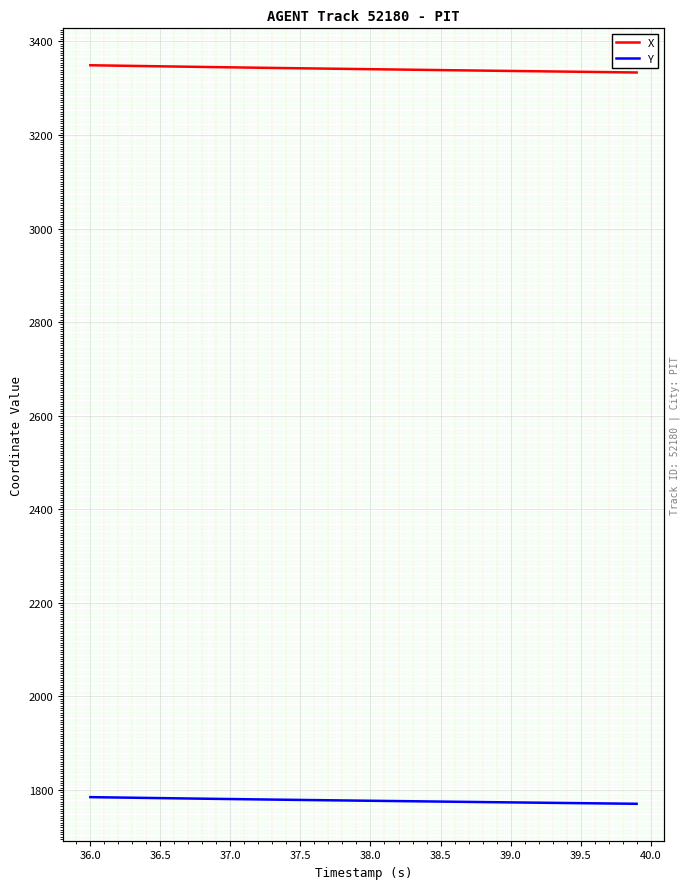

True or false: Y has more than 1 points higher than both neighbors.

False